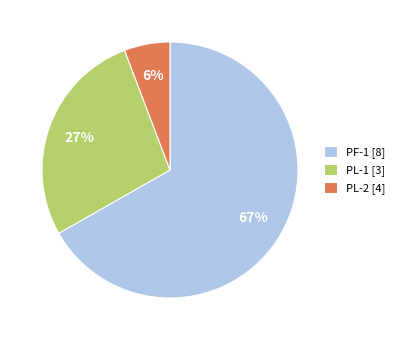

Count the number of slices in the pie.

3